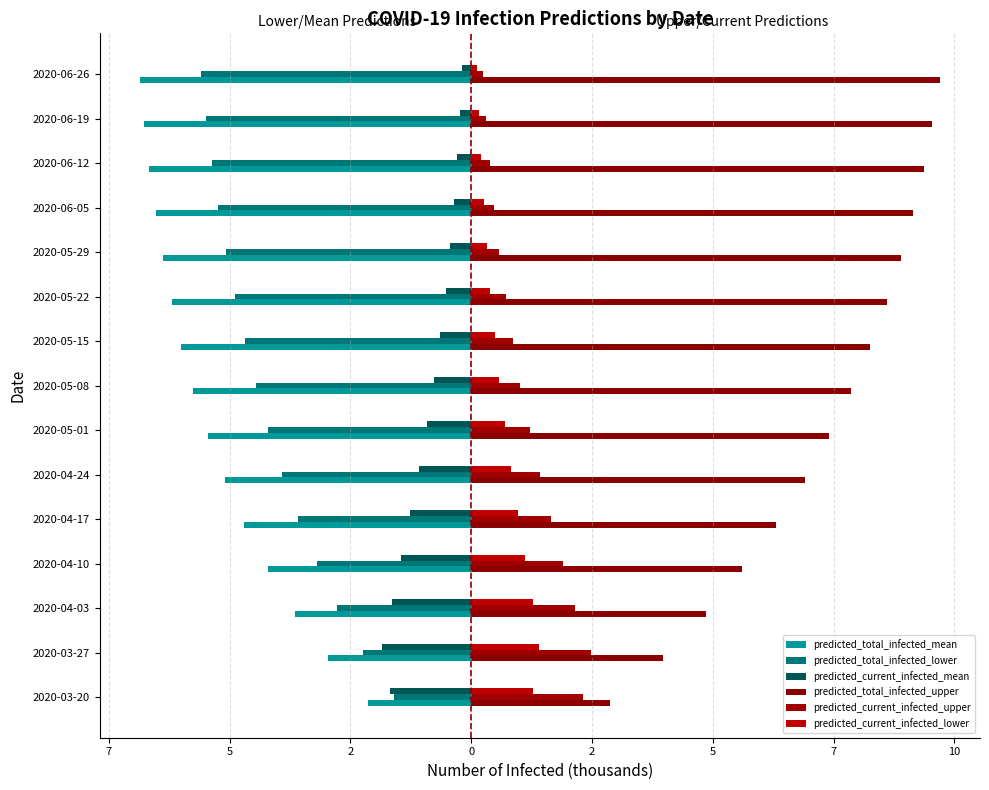

Which series has the largest total across all categories?

predicted_total_infected_upper